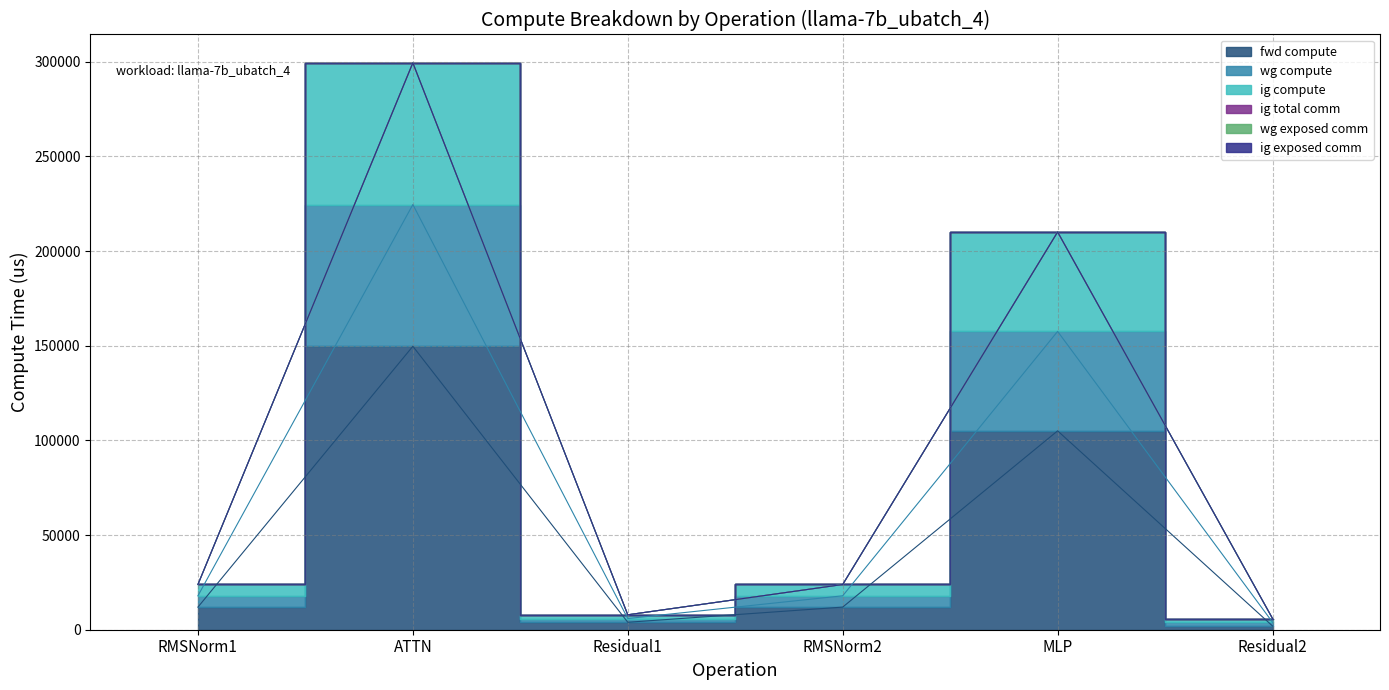

What is the difference between the maximum and minimum values in the ig compute series?

293483.2